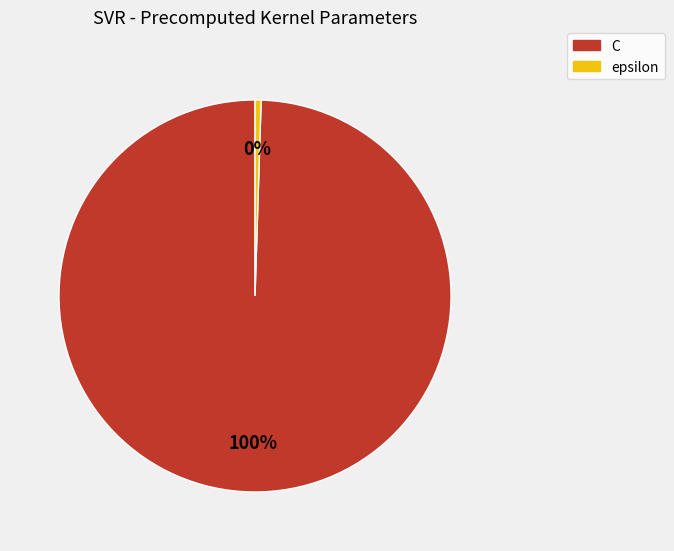

Count the number of slices in the pie.

2